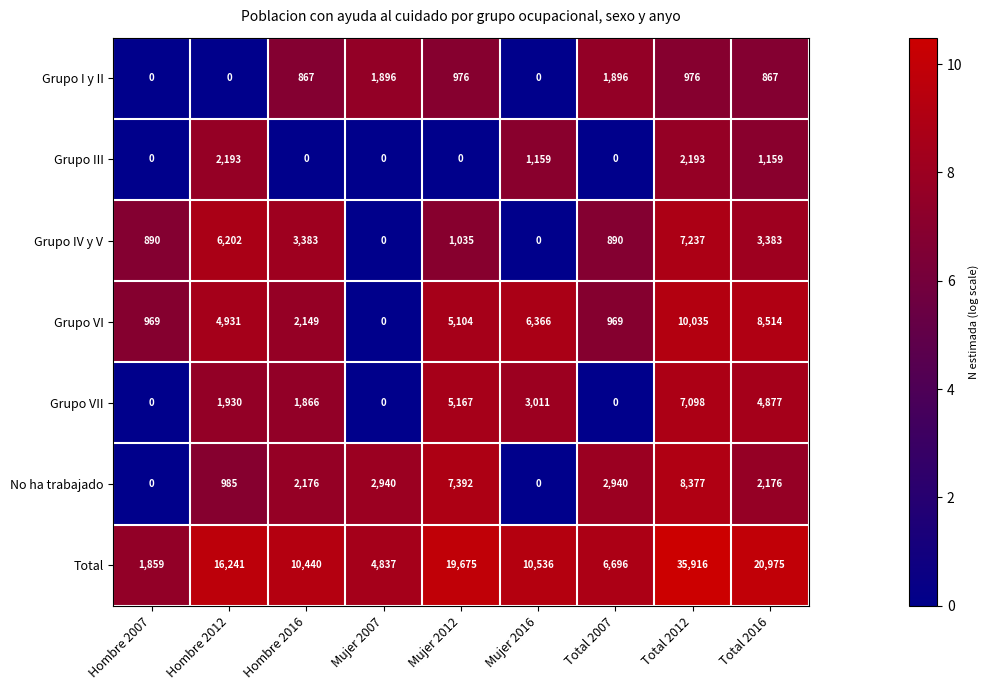

Which series has the largest range (max minus min)?

Total